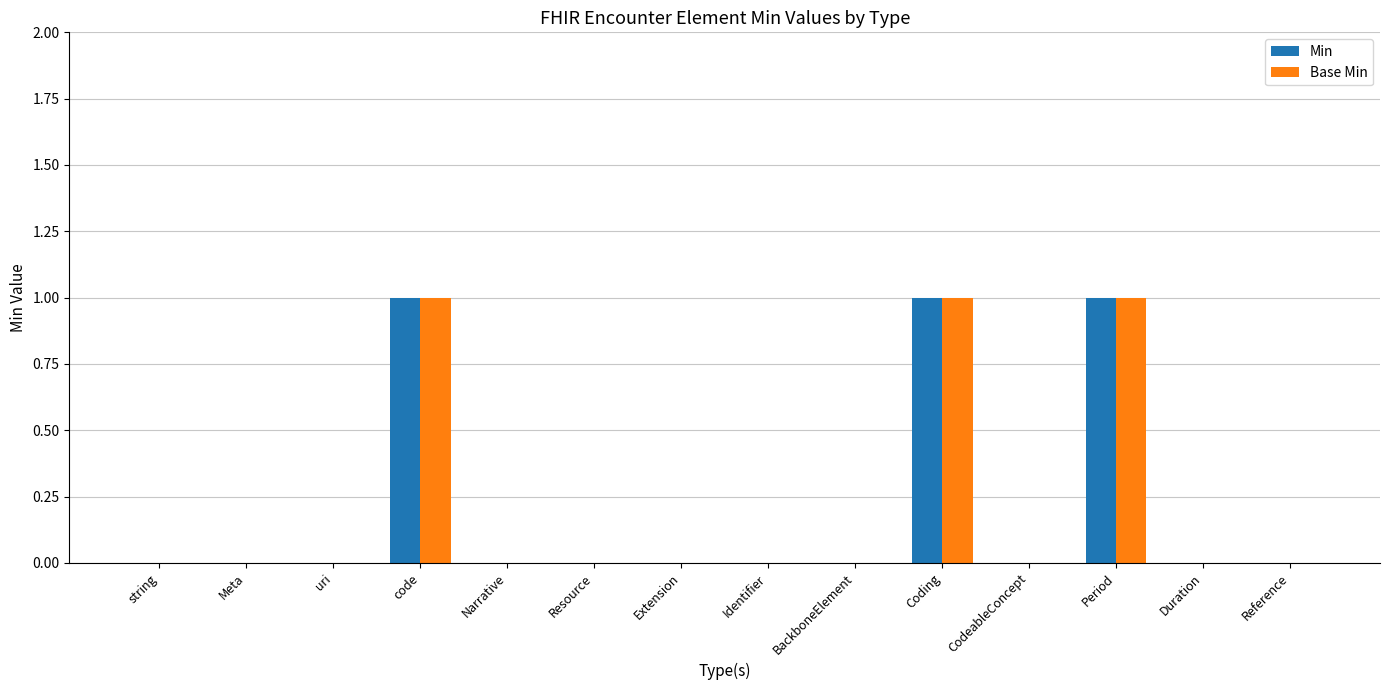

The value of Base Min at code is 1. True or false?

True